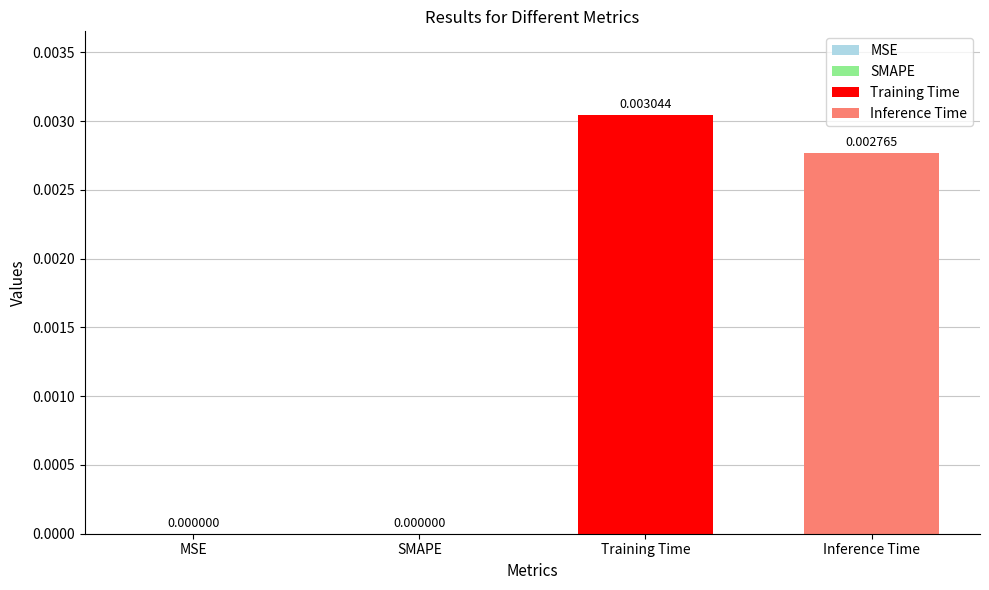

Between Inference Time and SMAPE, which is larger?

Inference Time